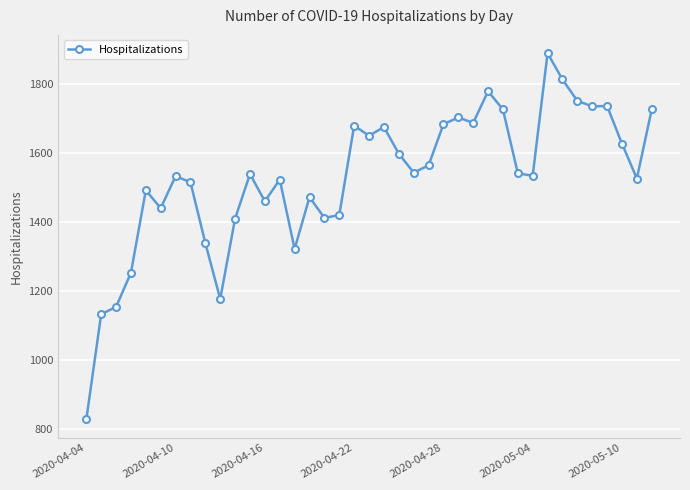

What is the value of the 21st point from the left?

1674